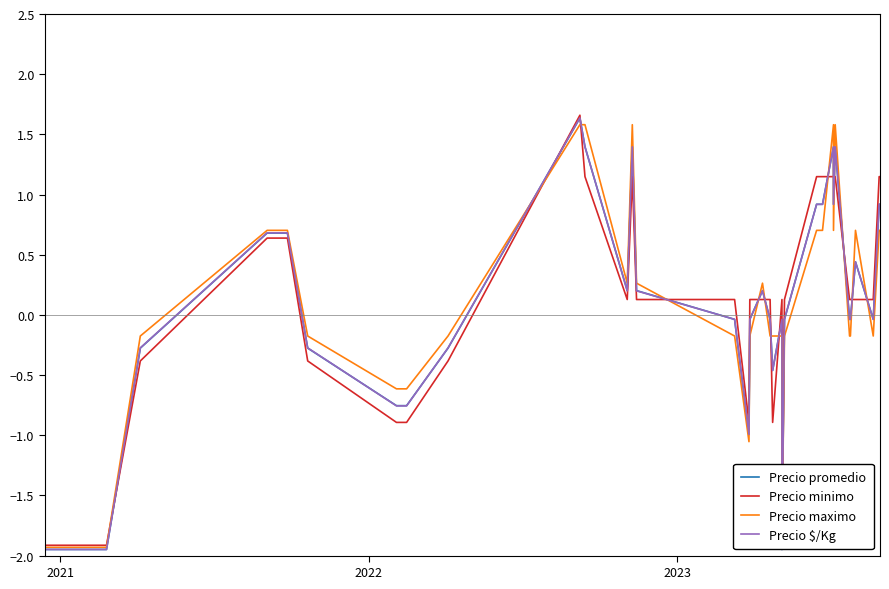

How many interior local valleys does the Precio $/Kg series have?

6